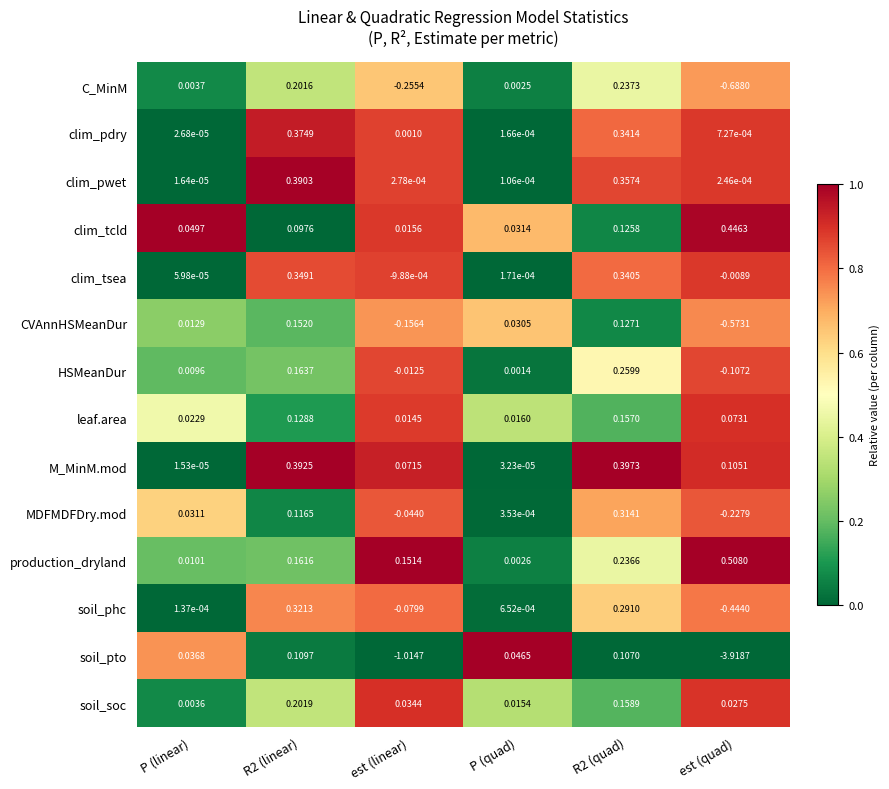

Rank the series by their maximum value, from highest to lowest.

production_dryland, clim_tcld, M_MinM.mod, clim_pwet, clim_pdry, clim_tsea, soil_phc, MDFMDFDry.mod, HSMeanDur, C_MinM, soil_soc, leaf.area, CVAnnHSMeanDur, soil_pto